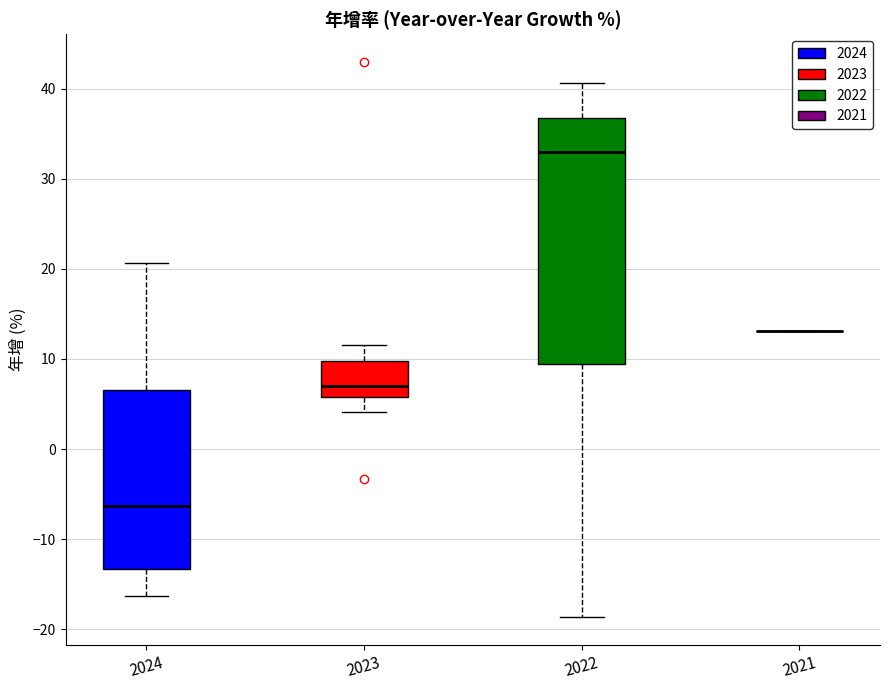

Comparing the boxes themselves (not the whiskers), which one is the tallest?

2022